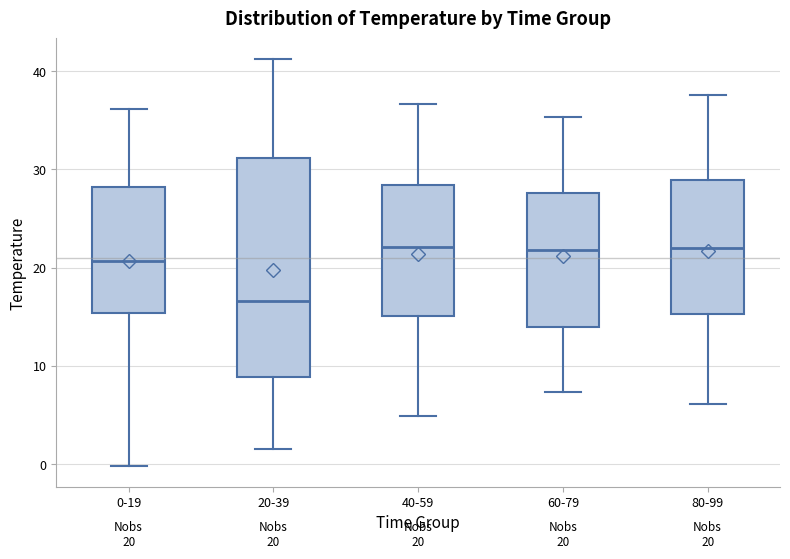

Comparing the boxes themselves (not the whiskers), which one is the tallest?

20-39